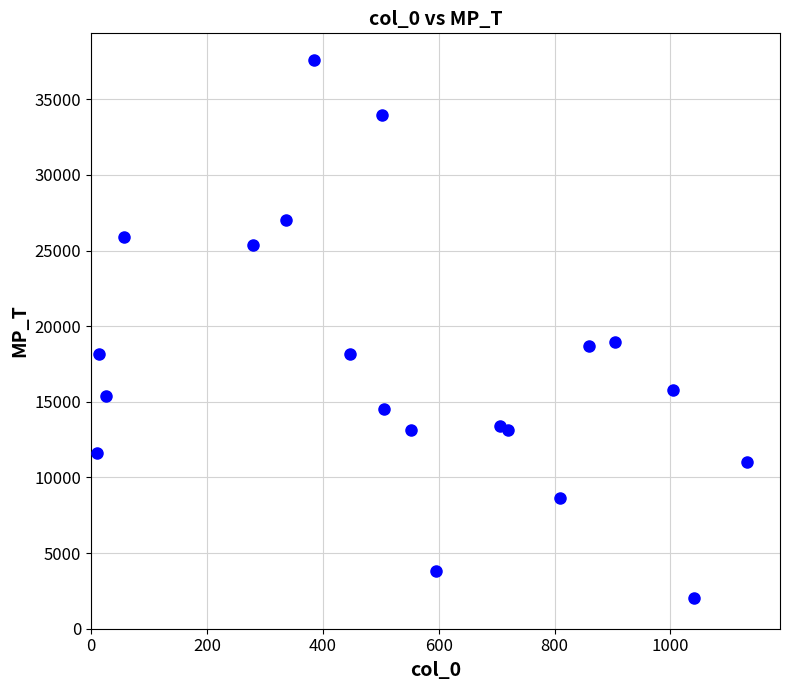

What is the range of Y values (max minus min)?

35556